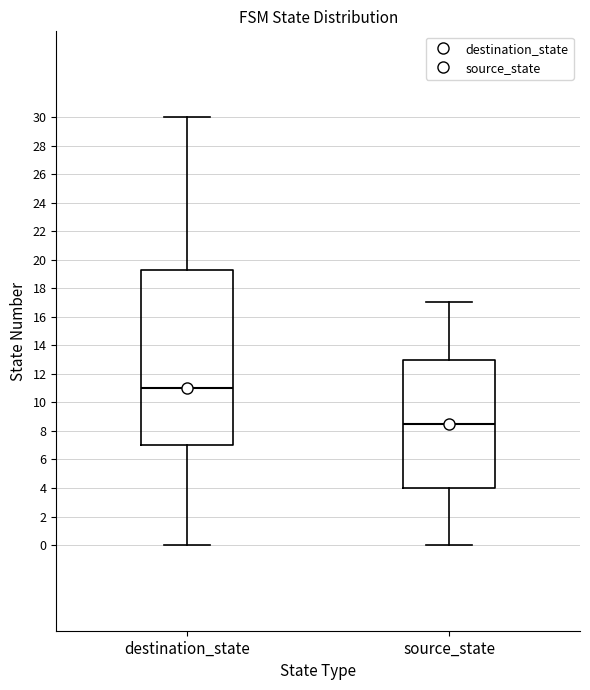

Reading left to right, transcribe this box plot: for each box, give where its median line is, the range the box spans, and where its two whiskers end, as read against the y-axis. The values are not printed on the chart, so give them approximately, as read against the axis.

destination_state: median 11.0, box 7.0 to 19.2, whiskers 0.0 to 30.0
source_state: median 8.6, box 4.0 to 13.0, whiskers 0.0 to 17.0